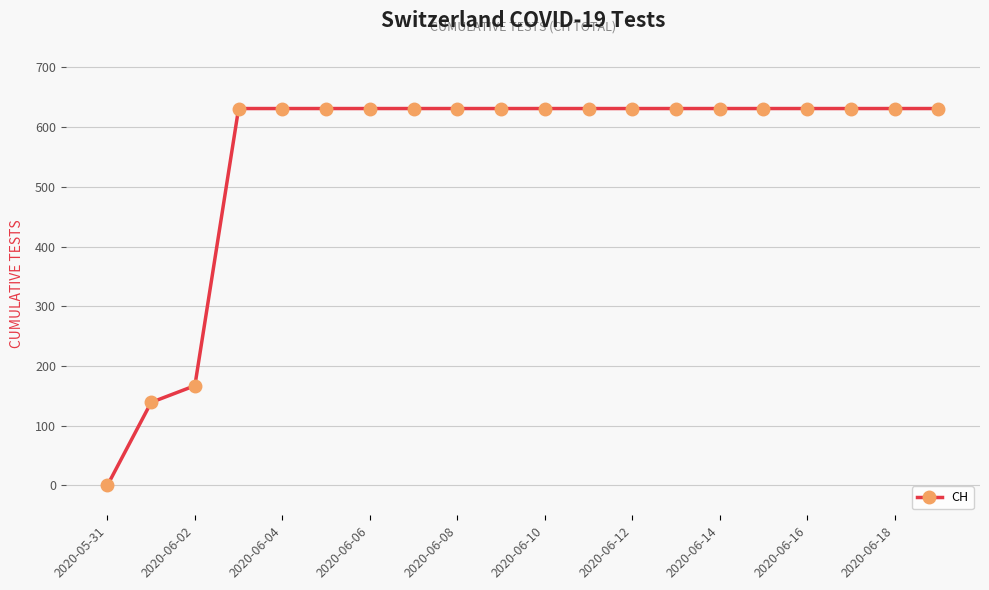

What is the maximum value shown in the chart?

631